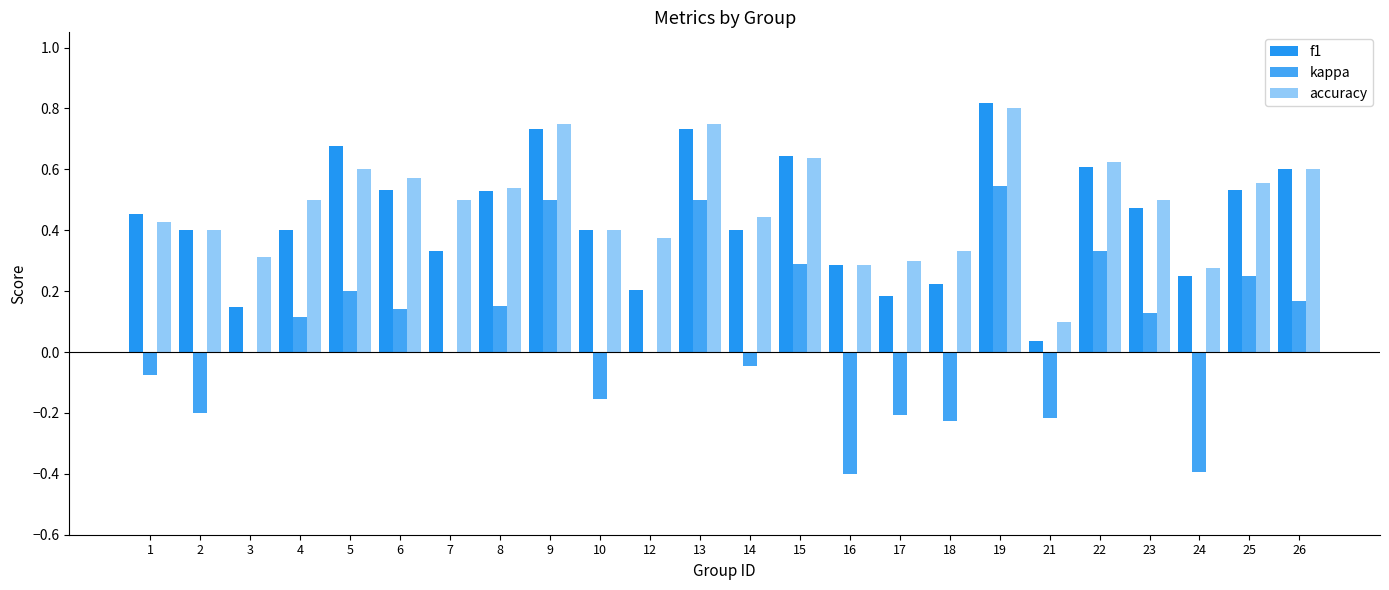

List the labels in order of kappa value, smallest first.

16, 24, 18, 21, 17, 2, 10, 1, 14, 3, 7, 12, 4, 23, 6, 8, 26, 5, 25, 15, 22, 9, 13, 19